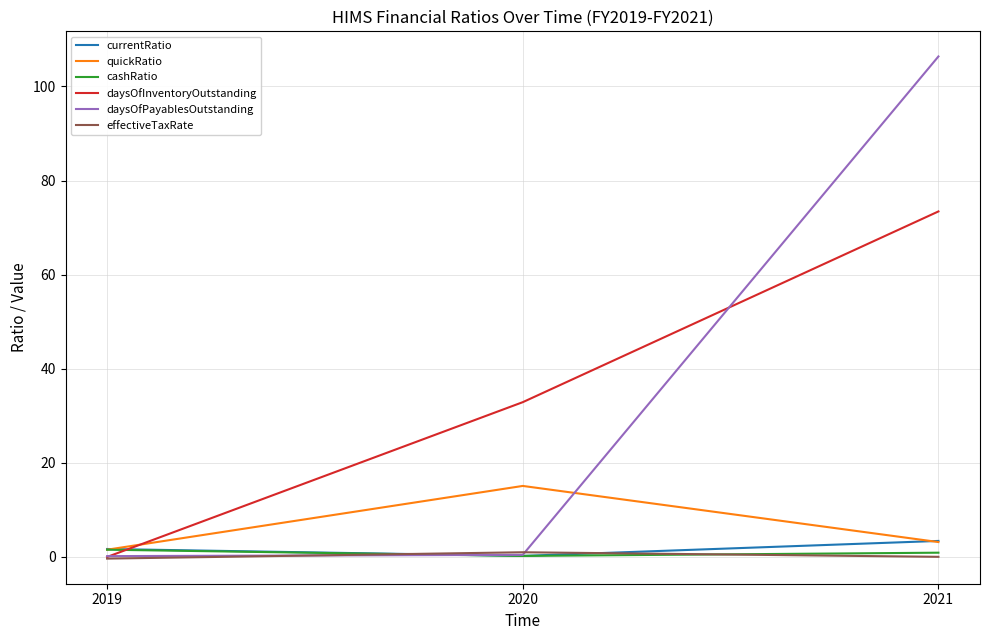

Which category has the highest value across all series?

2021